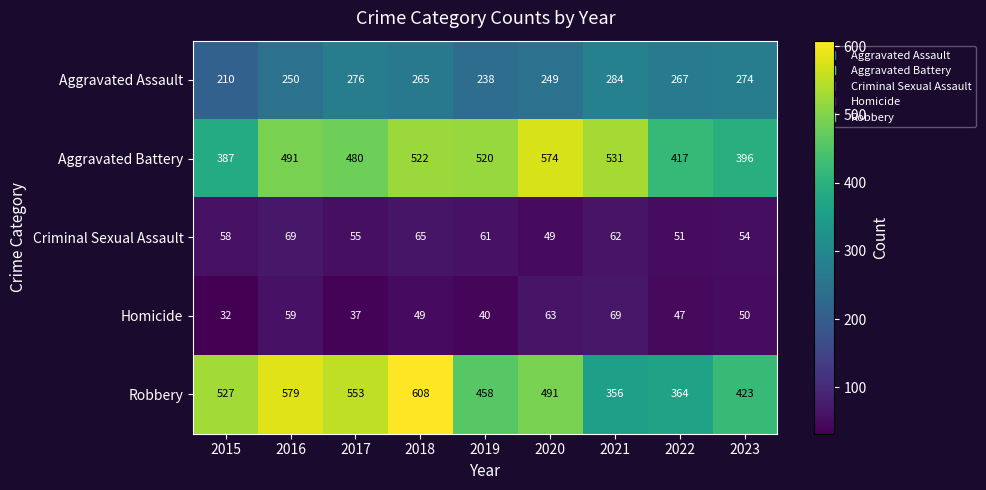

The value of Criminal Sexual Assault at 2021 is 97. True or false?

False